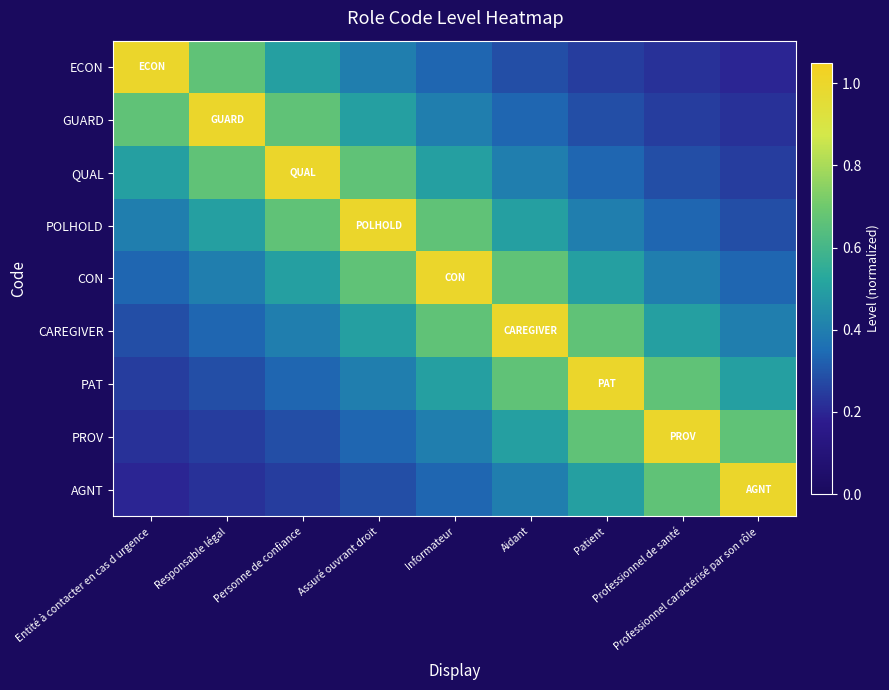

Rank the series by their maximum value, from highest to lowest.

ECON, GUARD, QUAL, POLHOLD, CON, CAREGIVER, PAT, PROV, AGNT